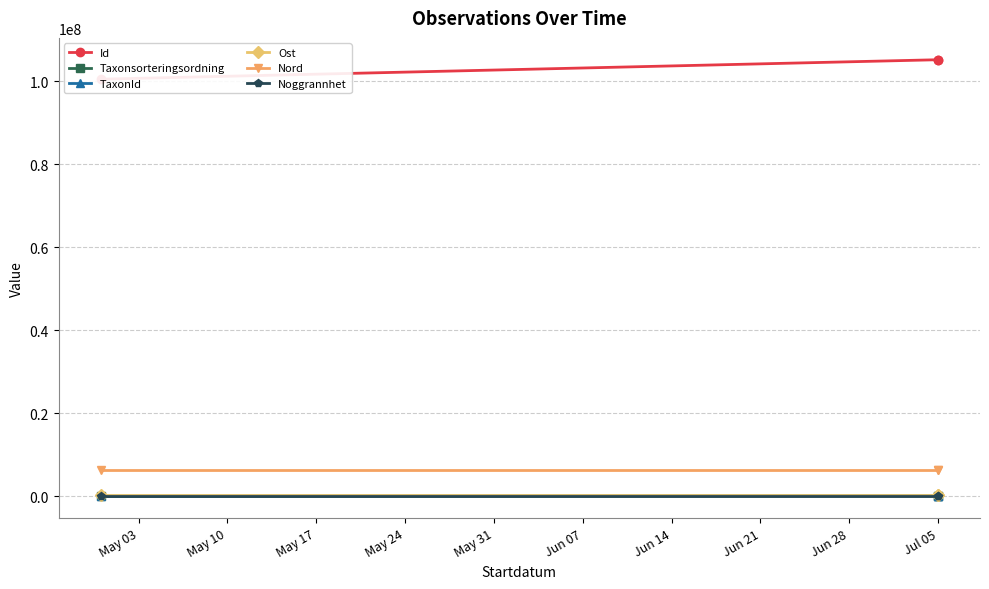

What is the smallest value displayed?

75.0